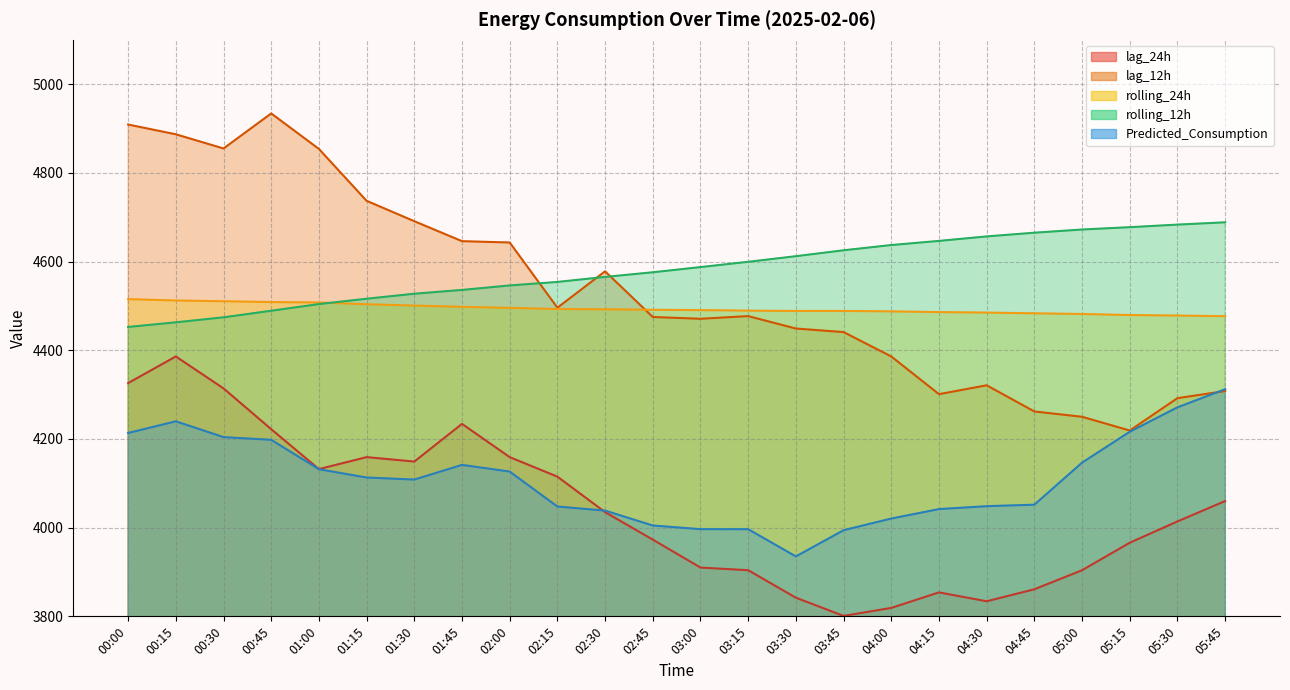

True or false: rolling_24h and lag_12h intersect in this chart.

True